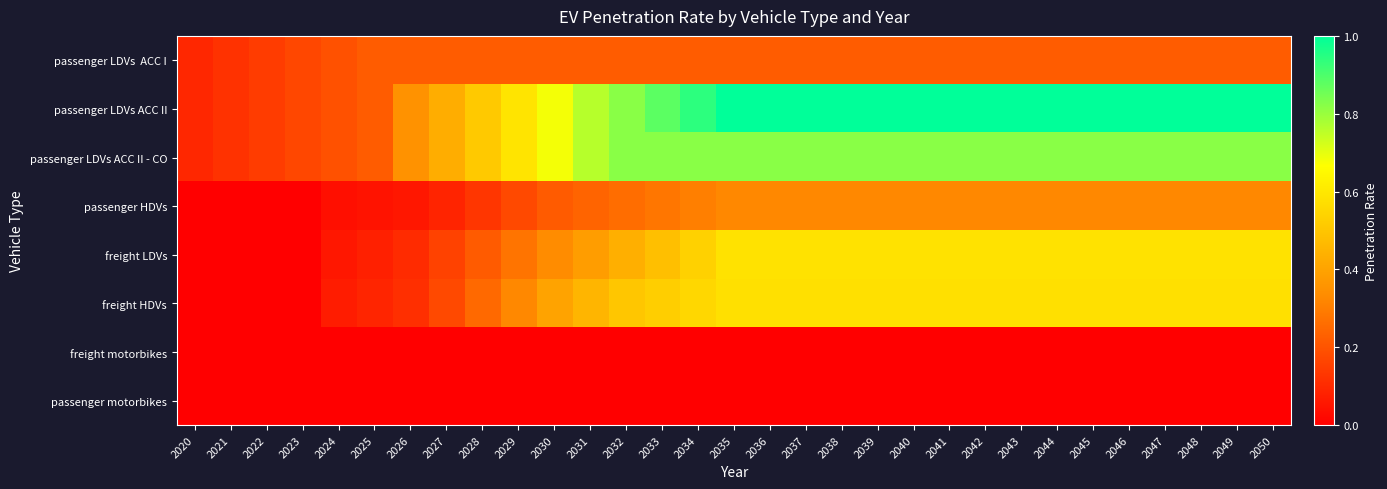

At 2030, list the series in order from smallest to largest.

freight motorbikes, passenger motorbikes, passenger HDVs, passenger LDVs ACC I, freight LDVs, freight HDVs, passenger LDVs ACC II, passenger LDVs ACC II - CO